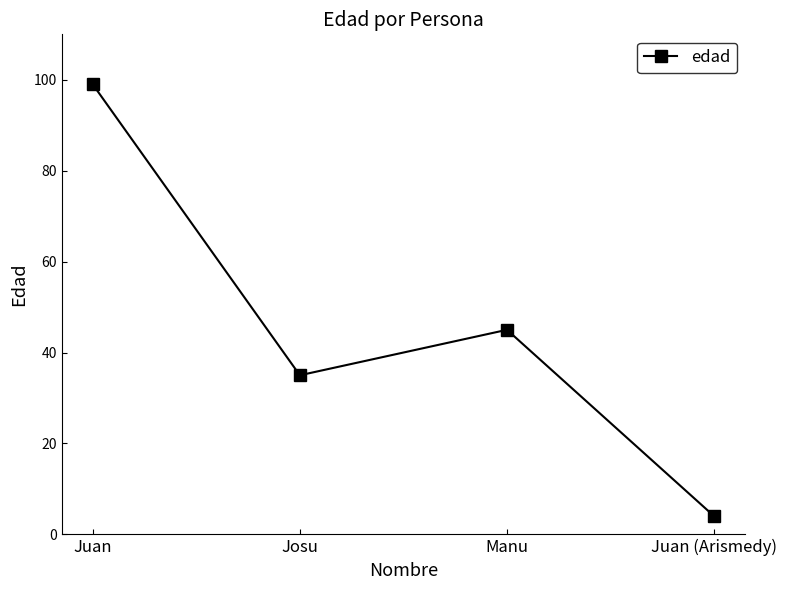

What is the change in value from Juan to Manu?

-54